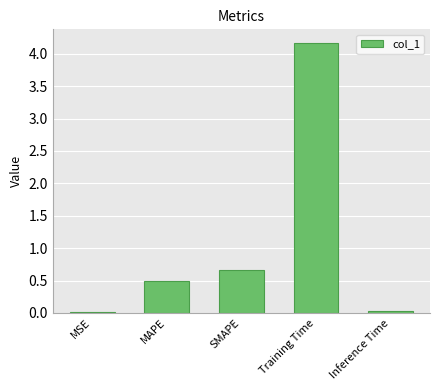

Which has a higher value, MSE or MAPE?

MAPE